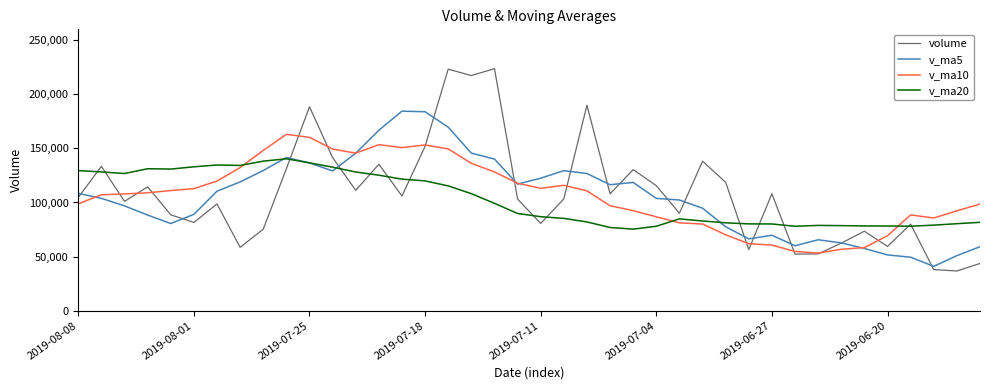

Which series has the largest range (max minus min)?

volume